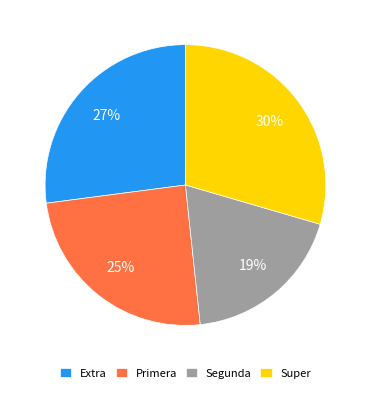

Count the number of slices in the pie.

4